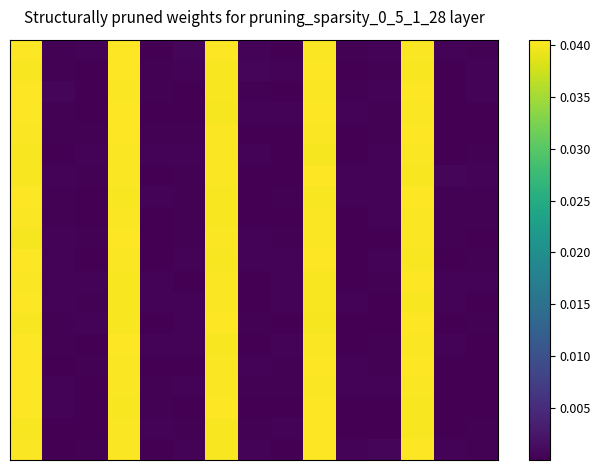

At how many categories does at least one series exceed 0?

15